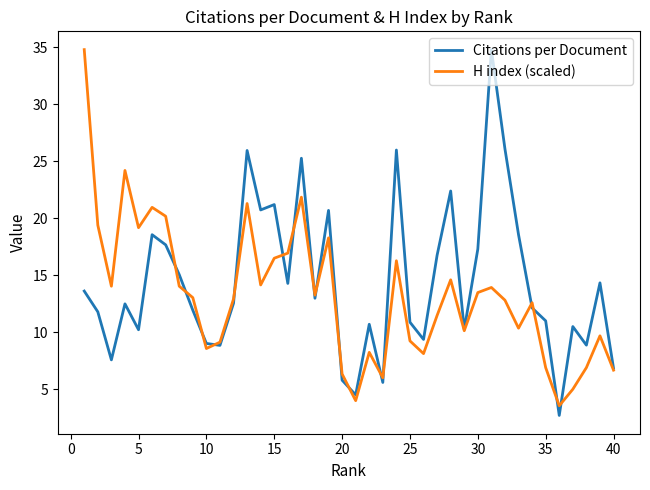

In Citations per Document, how many points are lower than both neighbors (excluding endpoints)?

12